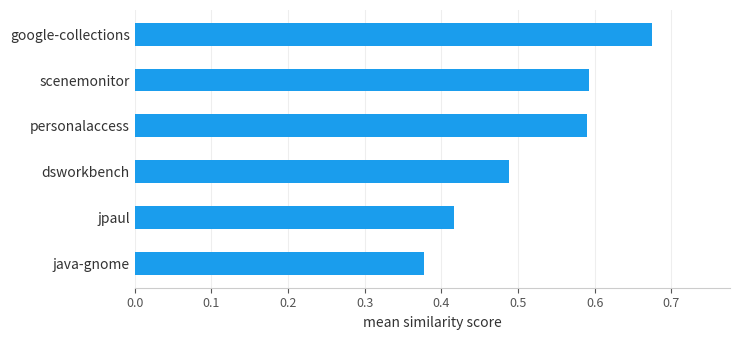

The value at scenemonitor is 0.6. True or false?

True